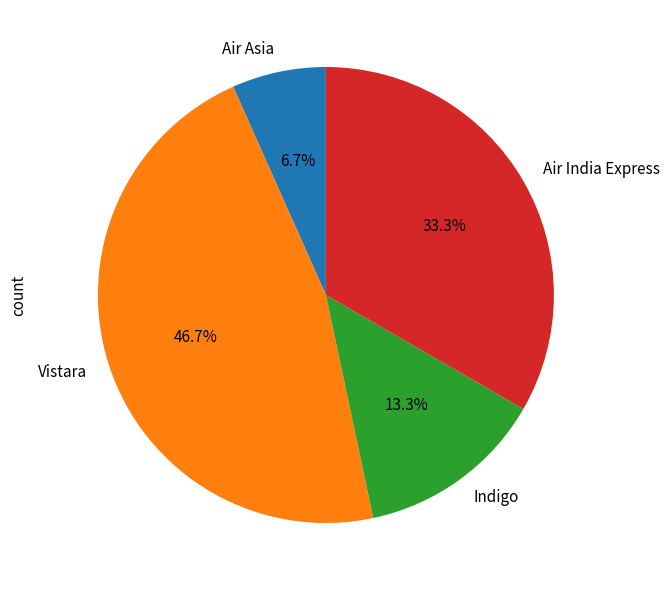

What portion of the pie excludes Indigo?

86.7%